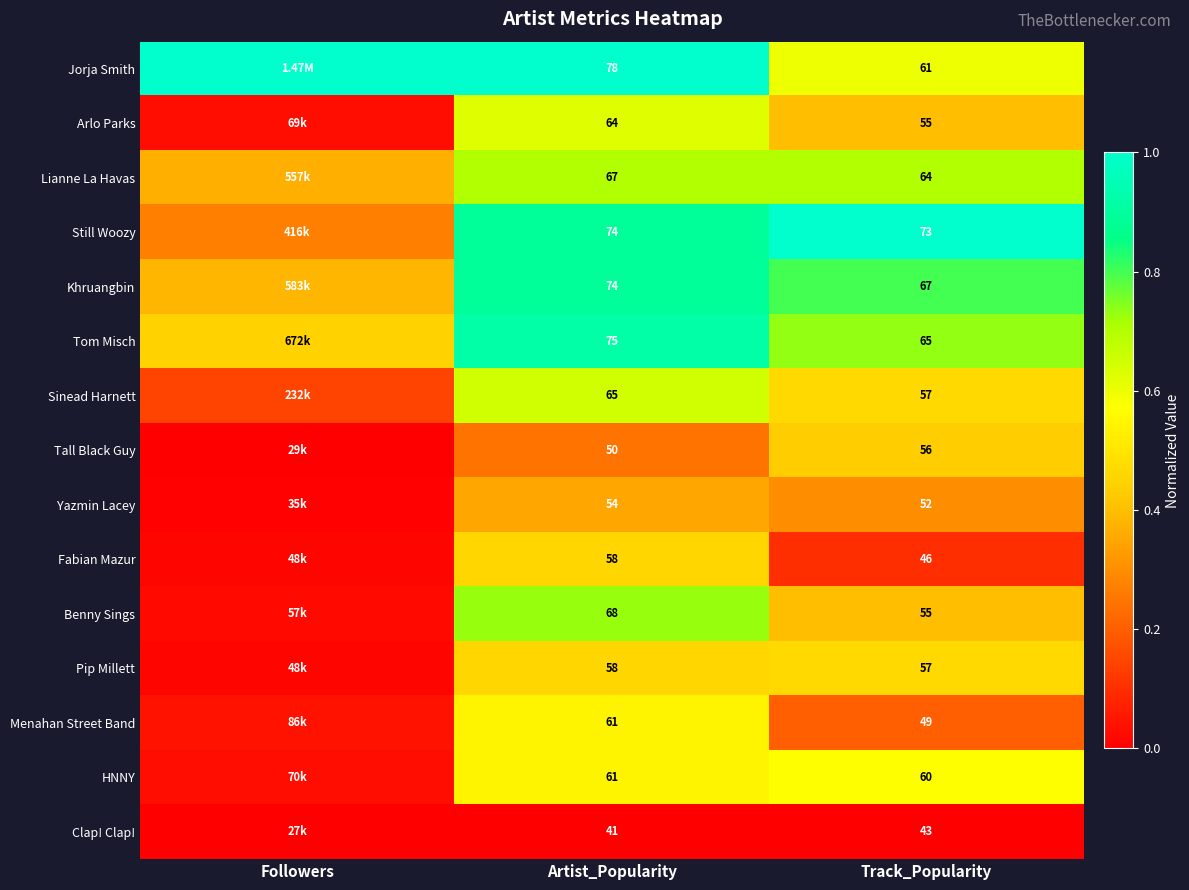

Which series changed the most between Artist_Popularity and Track_Popularity?

Jorja Smith